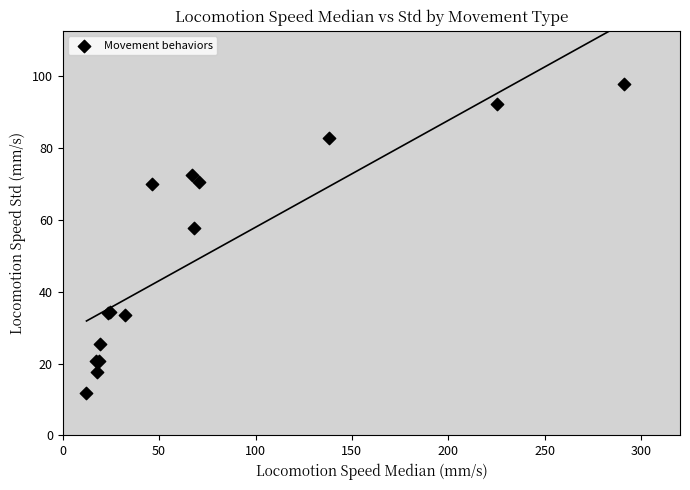

What Y value in the scatter plot is closest to 54?

57.6